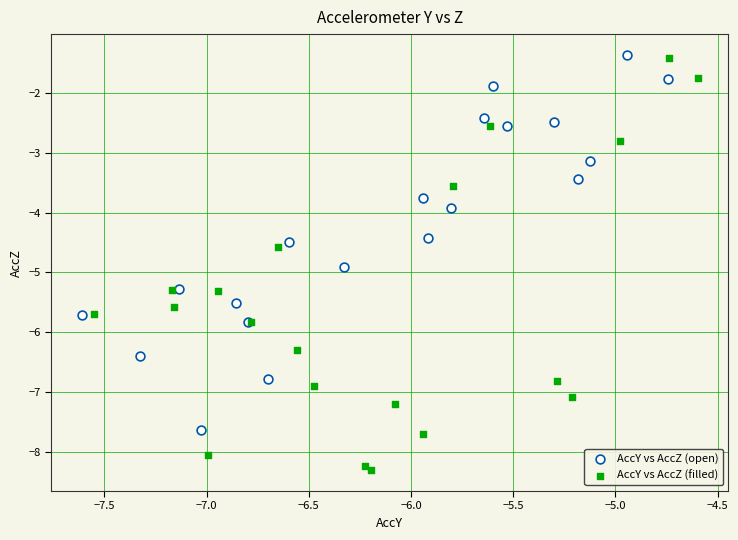

Which series has the largest Y range (max minus min)?

AccY vs AccZ (filled)